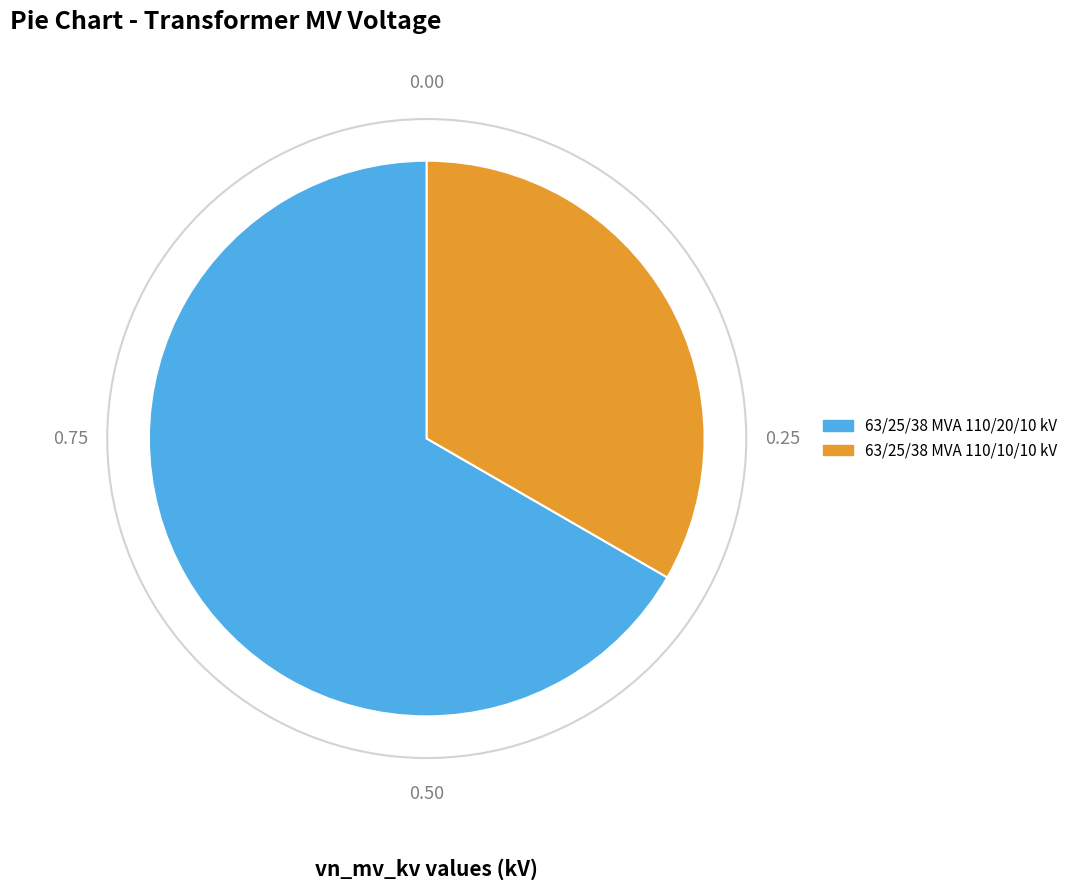

Which slice represents more than half of the pie?

63/25/38 MVA 110/20/10 kV